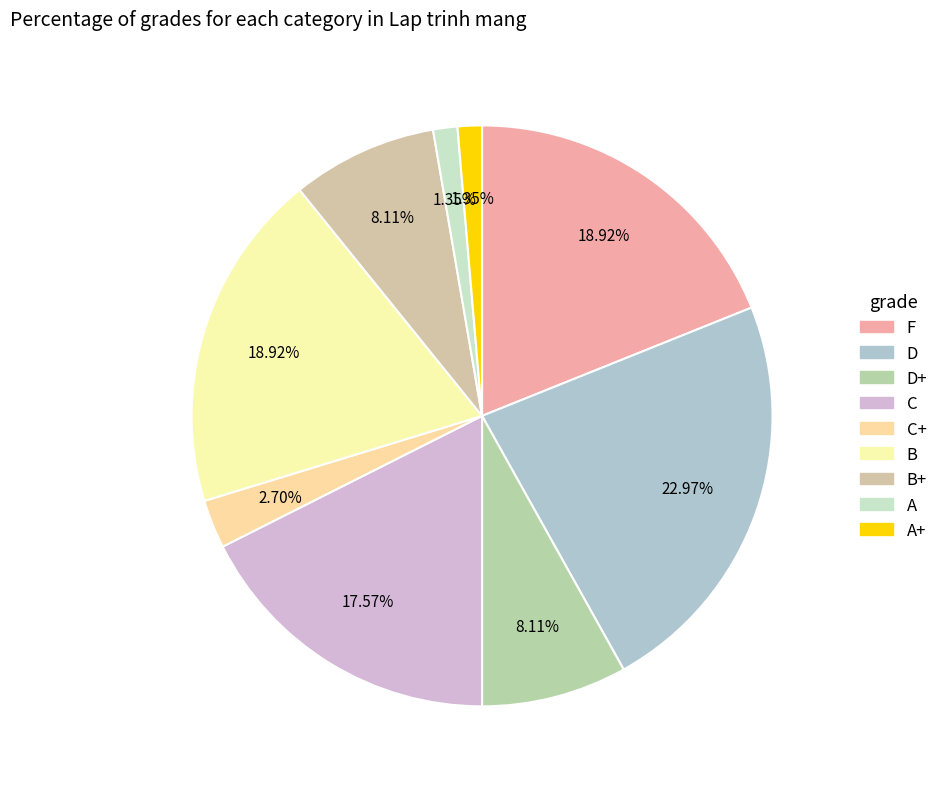

Which slice is the smallest?

A